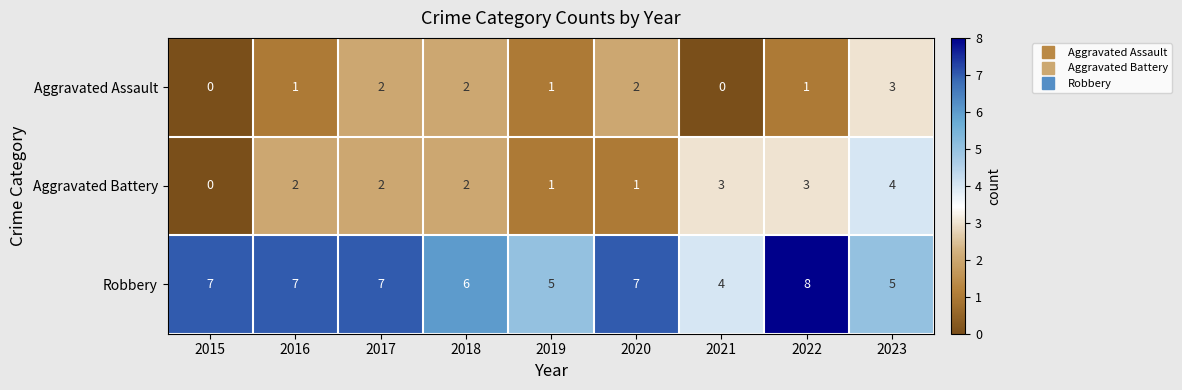

How many Aggravated Assault values are between 1 and 2?

6